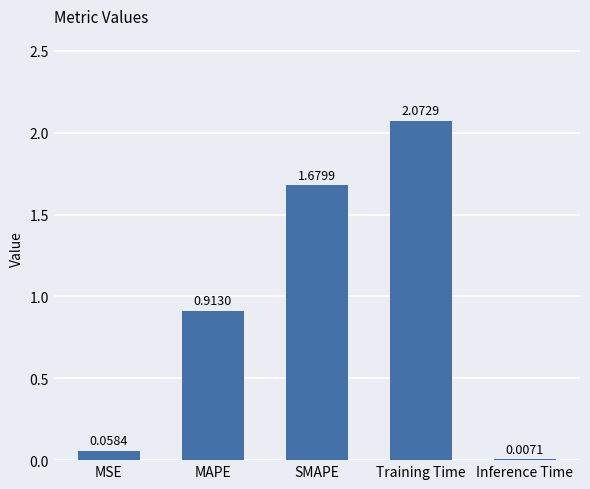

Which category has the highest value across all series?

Training Time